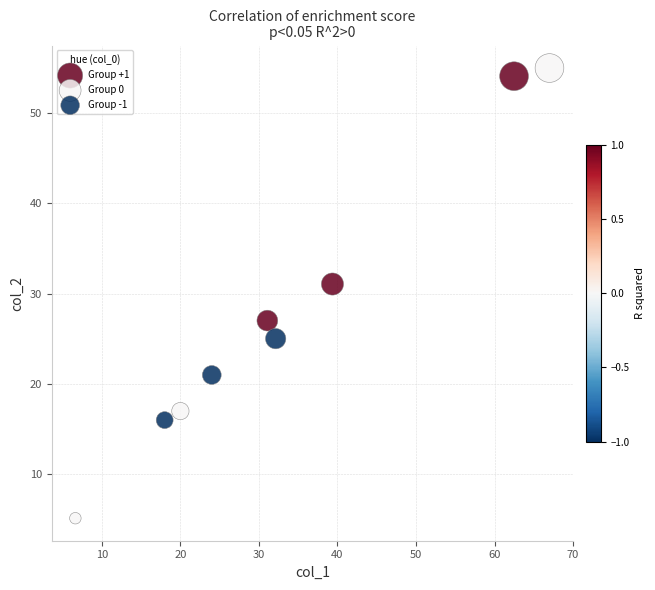

What are all the series names shown in the legend?

Group +1, Group 0, Group -1